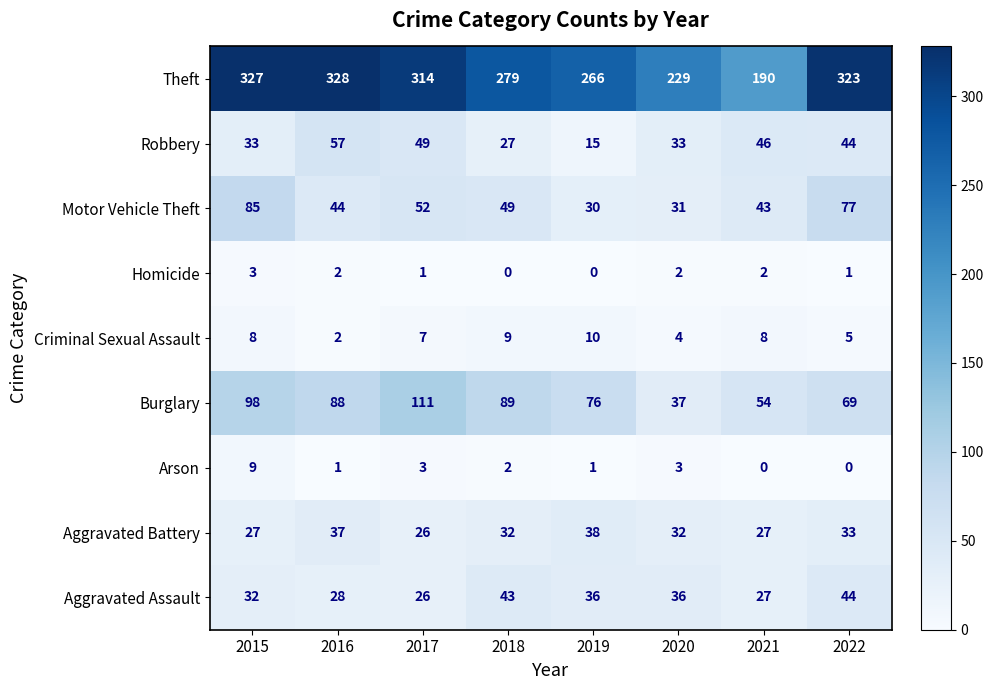

What is the average value of the Robbery series?

38